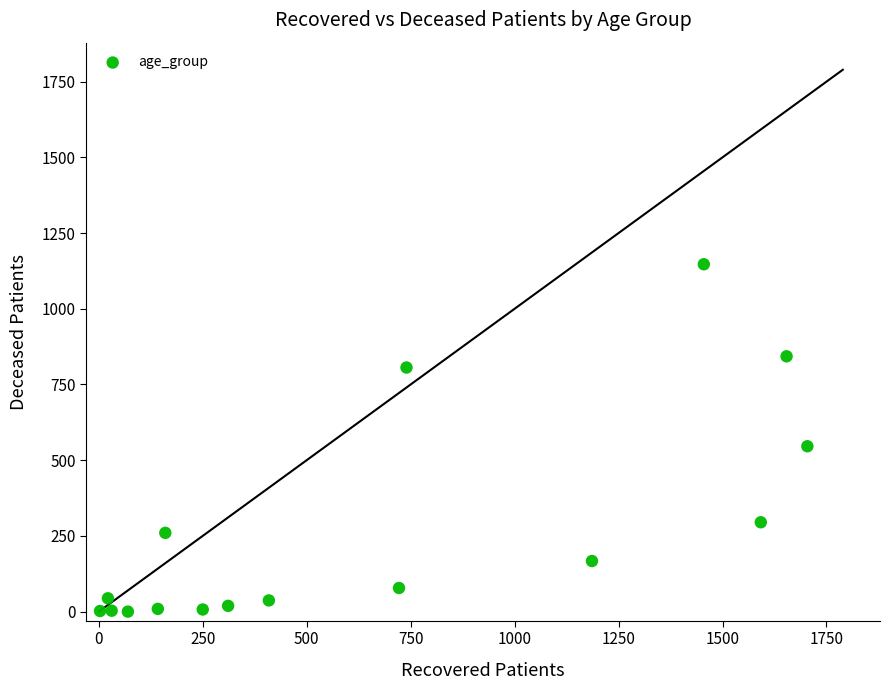

What Y value in the scatter plot is closest to 573?

546